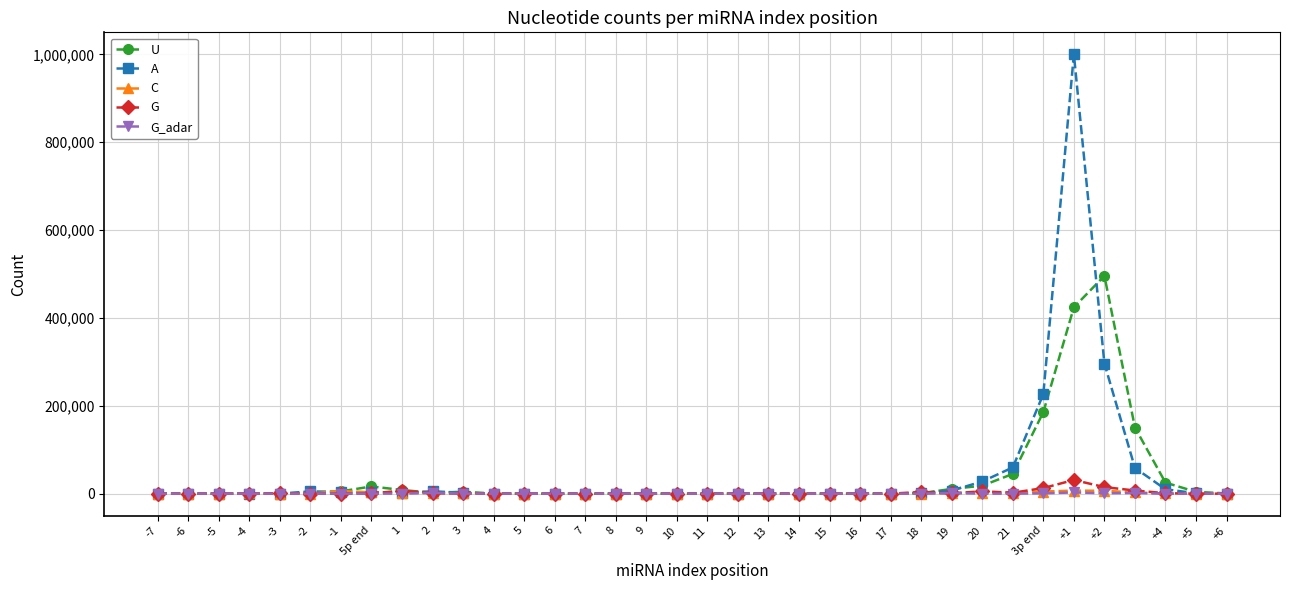

What is the maximum value for A?

1000064